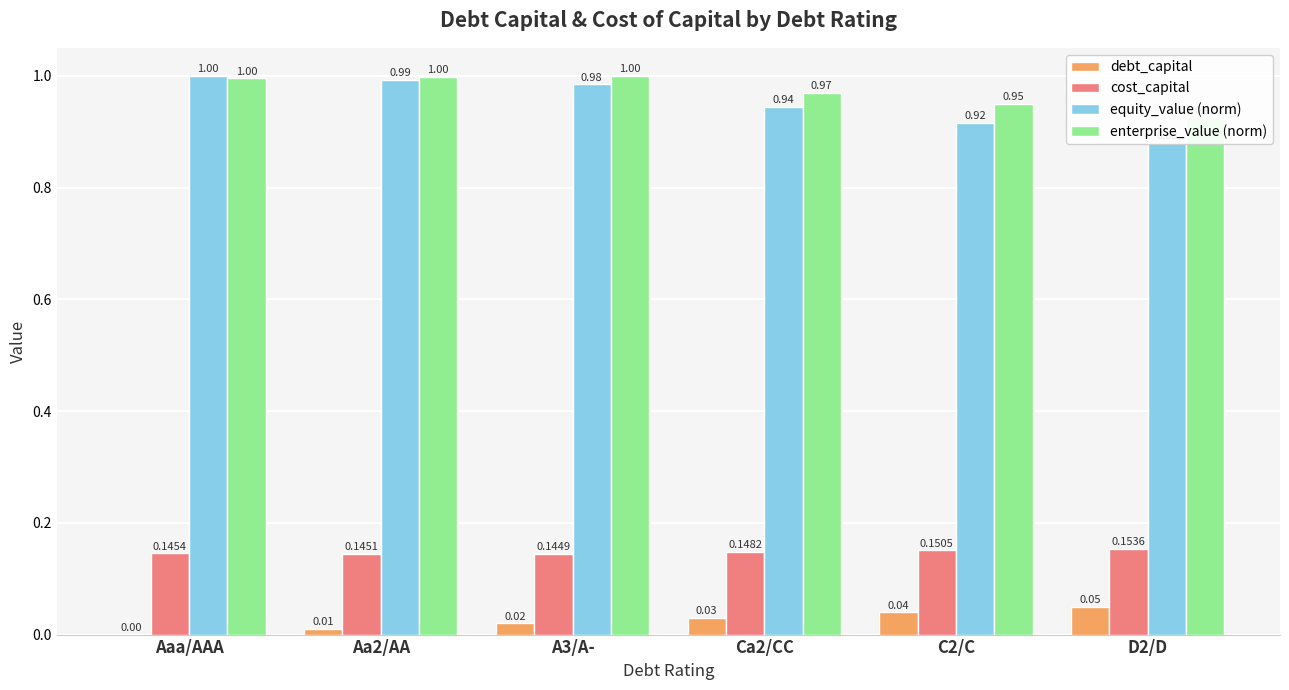

List the labels in order of cost_capital value, largest first.

D2/D, C2/C, Ca2/CC, Aaa/AAA, Aa2/AA, A3/A-